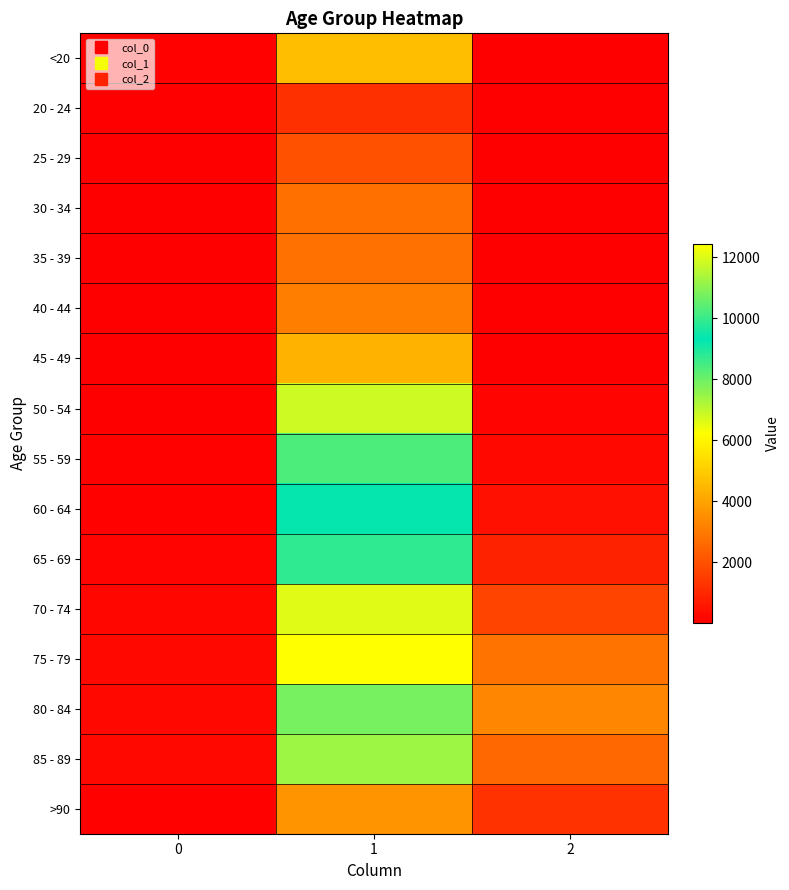

Reading left to right, extract all data points from this chart.

<20: 0=77	1=4641	2=18
20 - 24: 0=5	1=1191	2=4
25 - 29: 0=14	1=2038	2=3
30 - 34: 0=27	1=2765	2=17
35 - 39: 0=17	1=2814	2=18
40 - 44: 0=20	1=3078	2=24
45 - 49: 0=23	1=4396	2=47
50 - 54: 0=39	1=6803	2=126
55 - 59: 0=59	1=8400	2=227
60 - 64: 0=84	1=9236	2=426
65 - 69: 0=137	1=9883	2=850
70 - 74: 0=153	1=12018	2=1690
75 - 79: 0=220	1=12434	2=2848
80 - 84: 0=209	1=10764	2=3273
85 - 89: 0=206	1=7417	2=2548
>90: 0=93	1=3604	2=1224